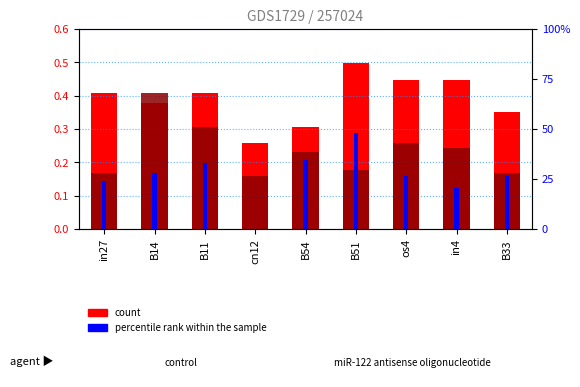

The value of job304_scenario3_565 at in27 is 0.2. True or false?

False